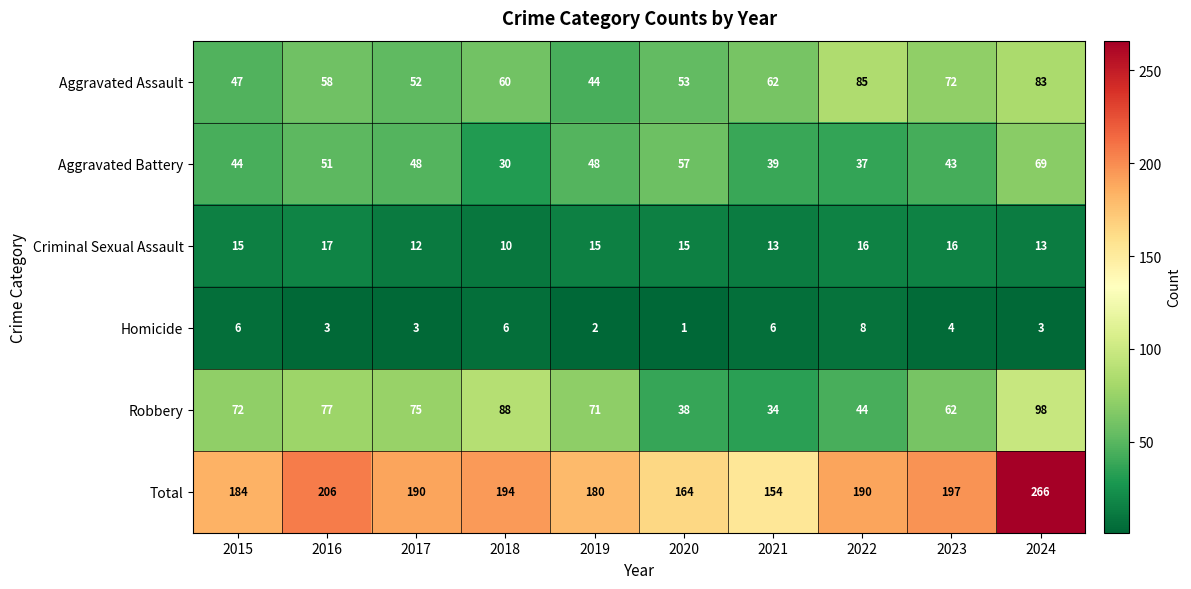

What is the difference between the maximum and second lowest values in the Aggravated Assault series?

38